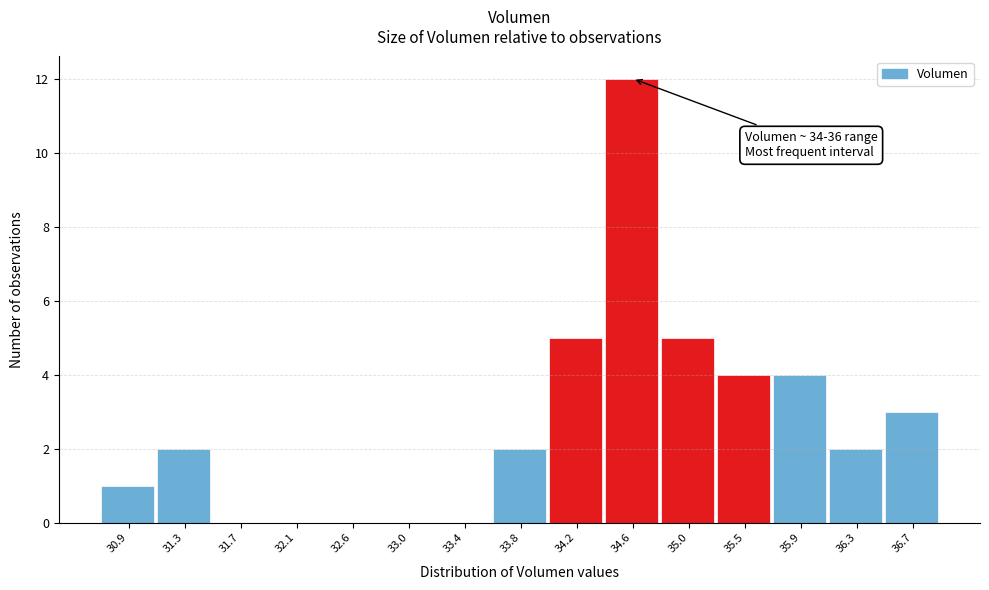

Over which range of the x-axis is the bar tallest?

34.40 to 34.85